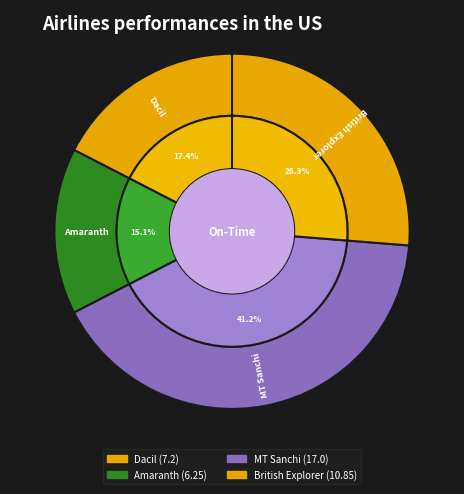

Count the number of slices in the pie.

4